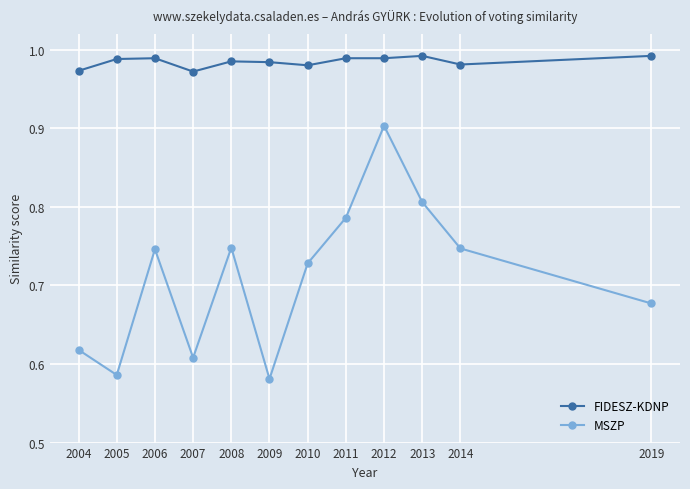

List the series in order of their peak value, lowest first.

MSZP, FIDESZ-KDNP